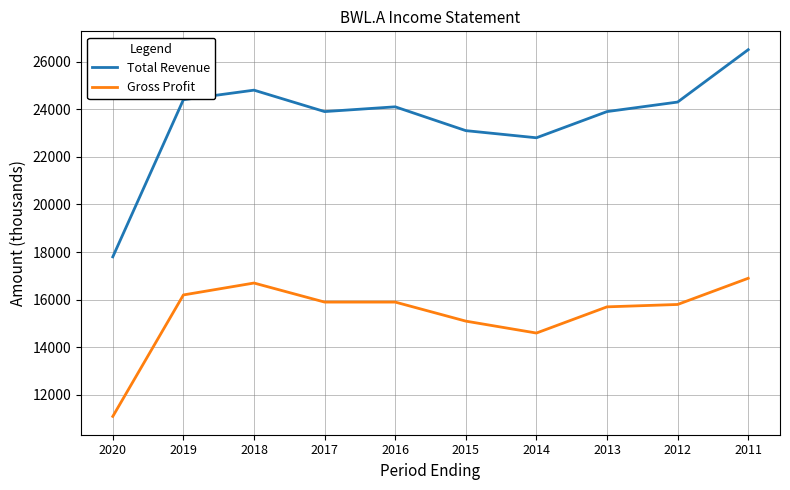

At how many categories does at least one series exceed 21035?

9